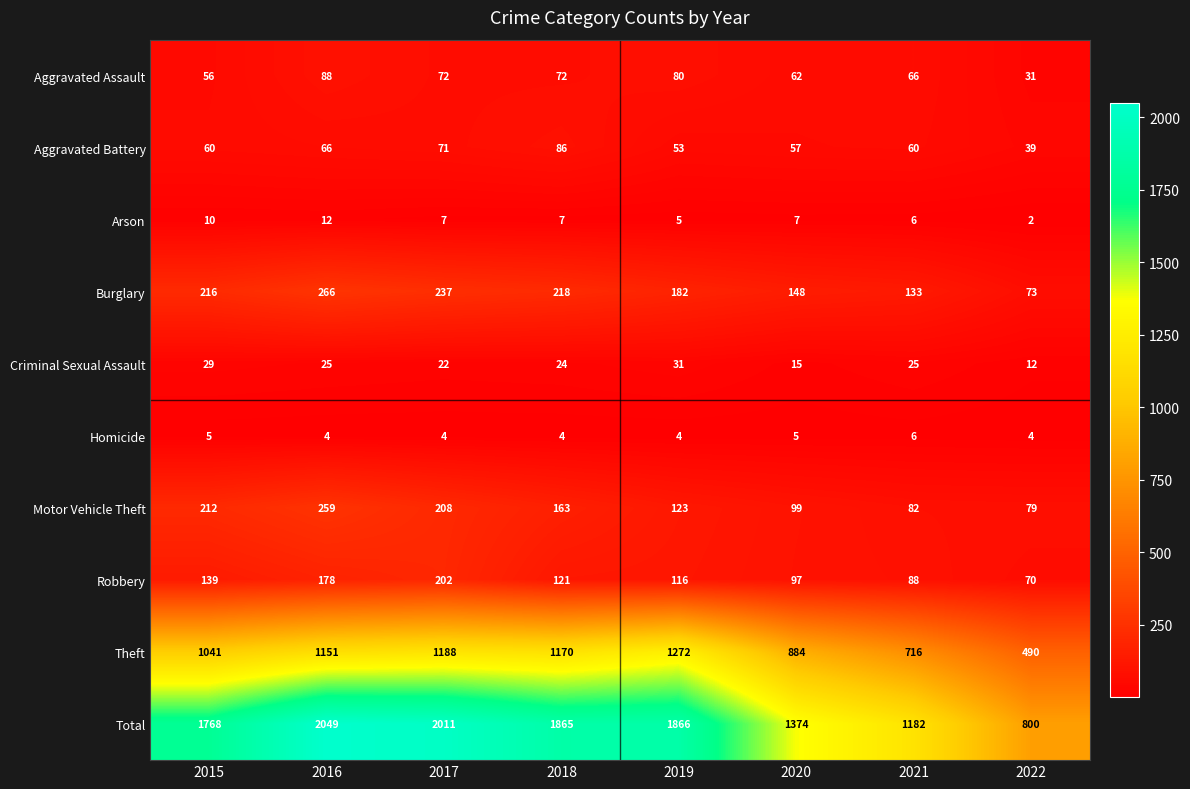

What is the maximum value shown in the chart?

2049